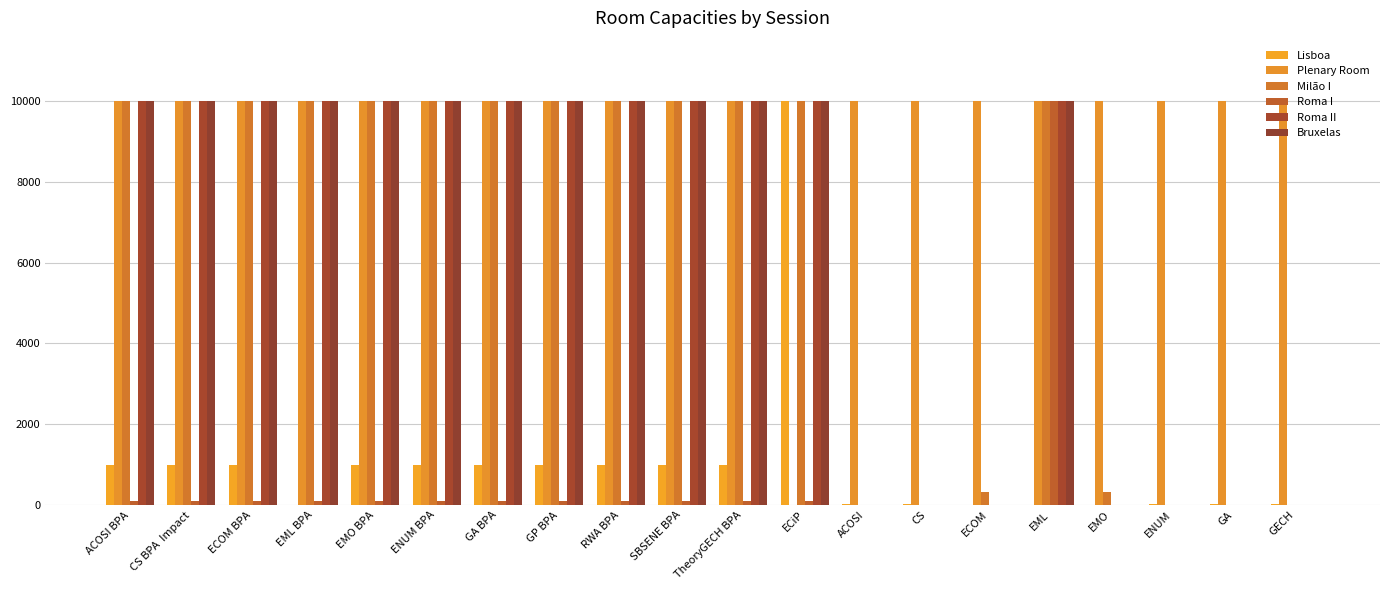

What is the label of the 18th bar from the left?

ENUM